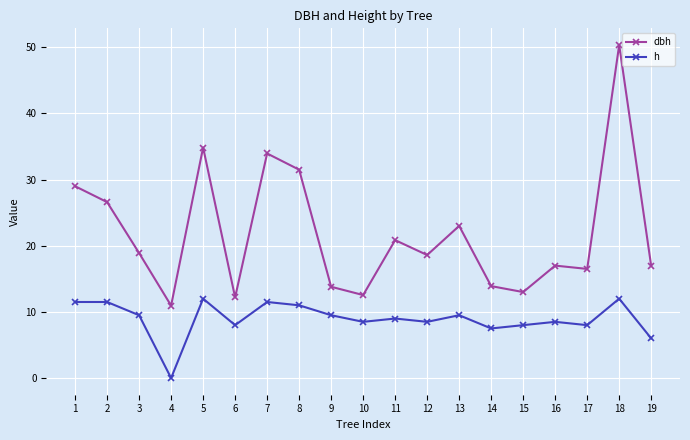

What is the sum of the h values at 13 and 19?

15.5